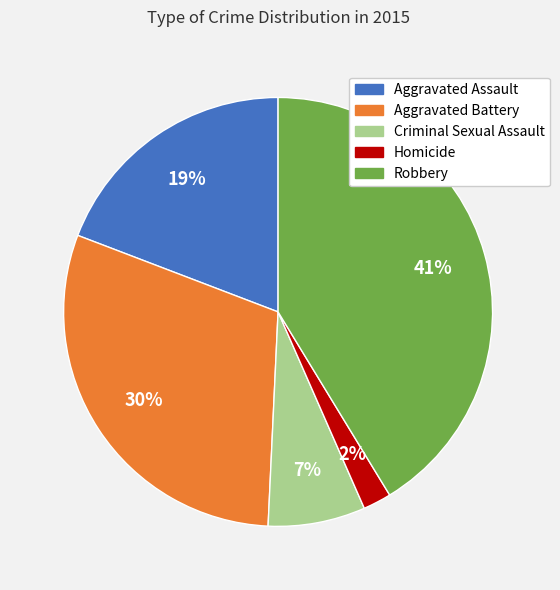

What is the largest slice in the pie chart?

Robbery